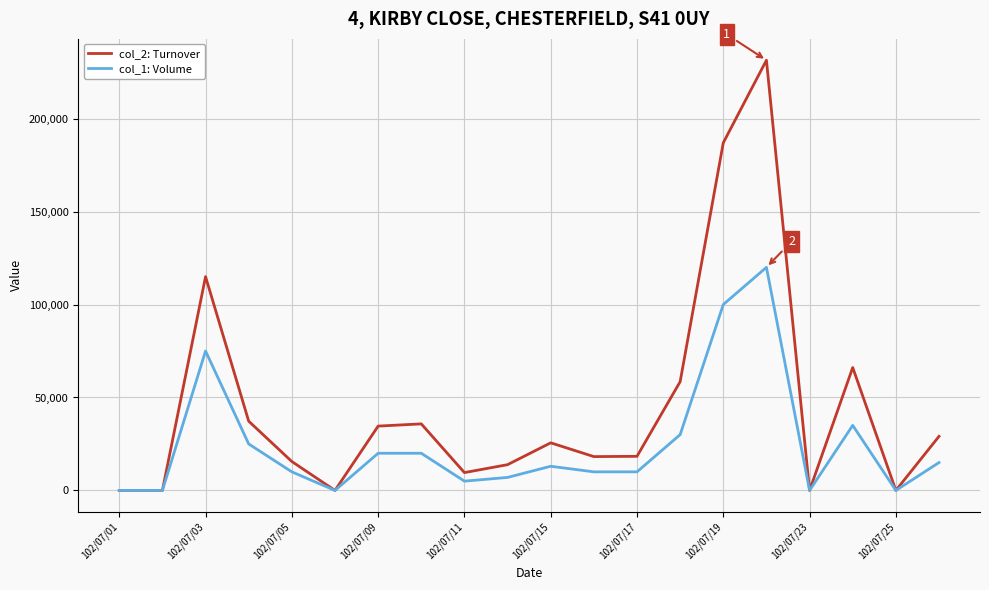

List the series in order of their peak value, highest first.

col_2: Turnover, col_1: Volume